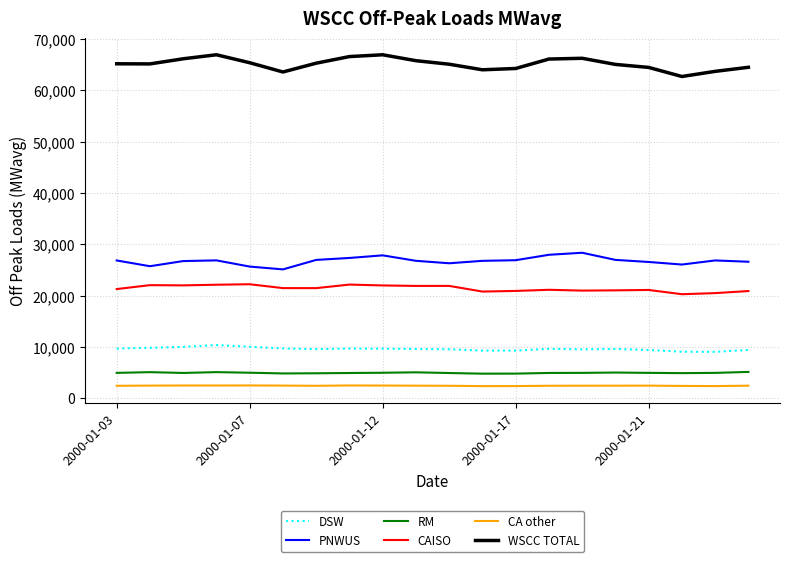

Which series has the largest total across all categories?

WSCC TOTAL